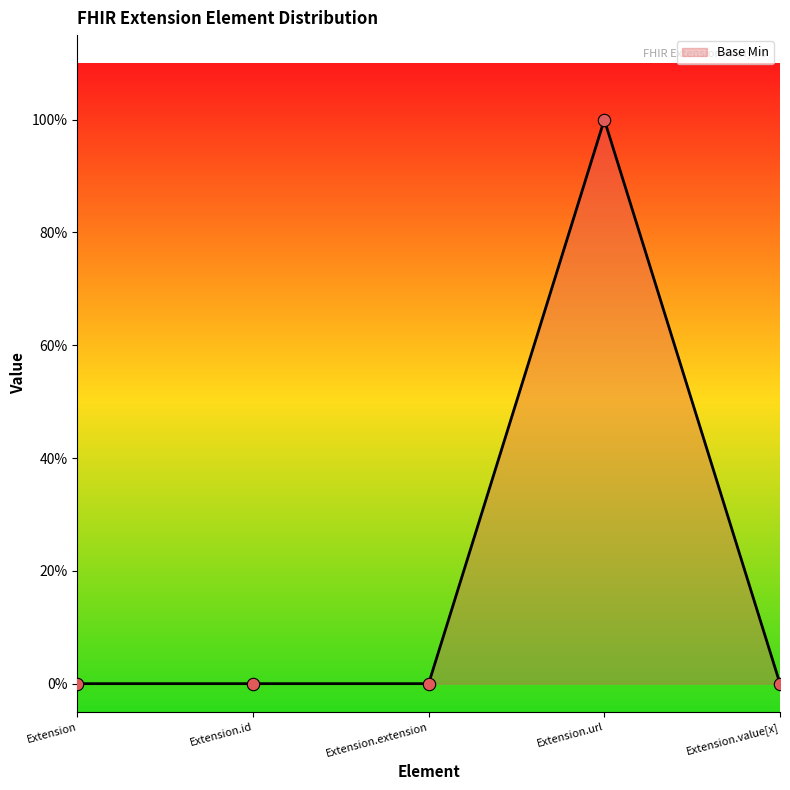

Which has a higher value, Extension.id or Extension.url?

Extension.url